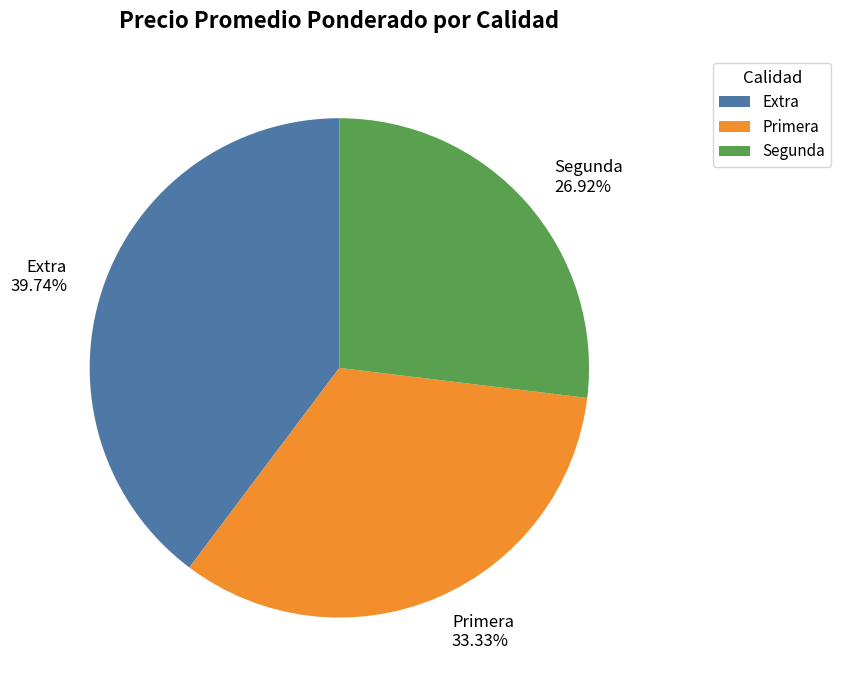

To the nearest percent, what is the difference between the Segunda and Extra slice percentages?

13%